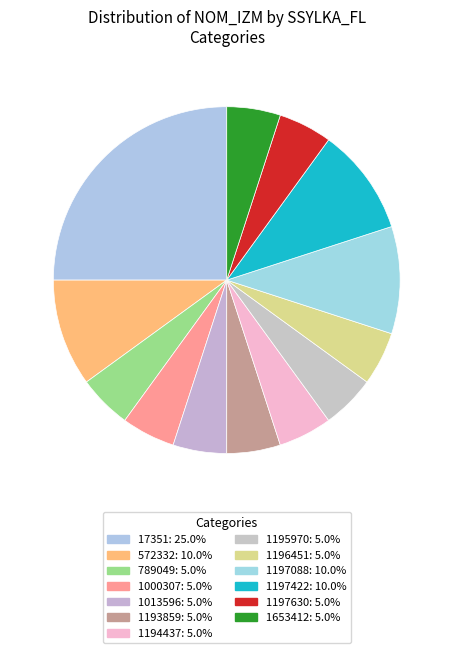

How many segments does this pie chart have?

13